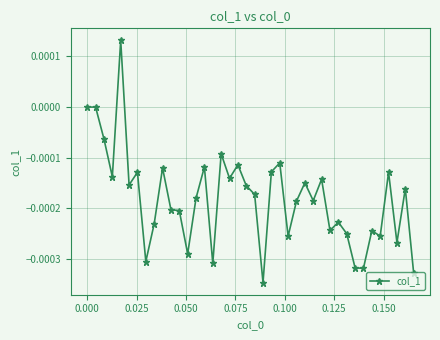

How many lines are shown in the chart?

1